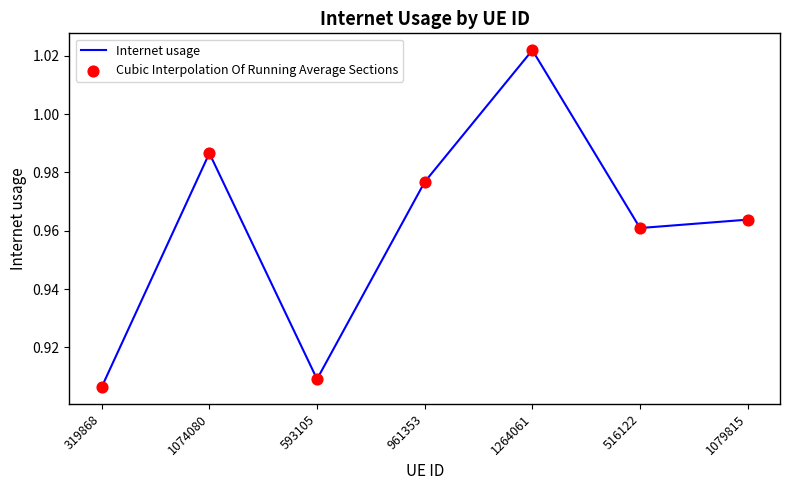

What is the change in value from 593105 to 1079815?

+0.1